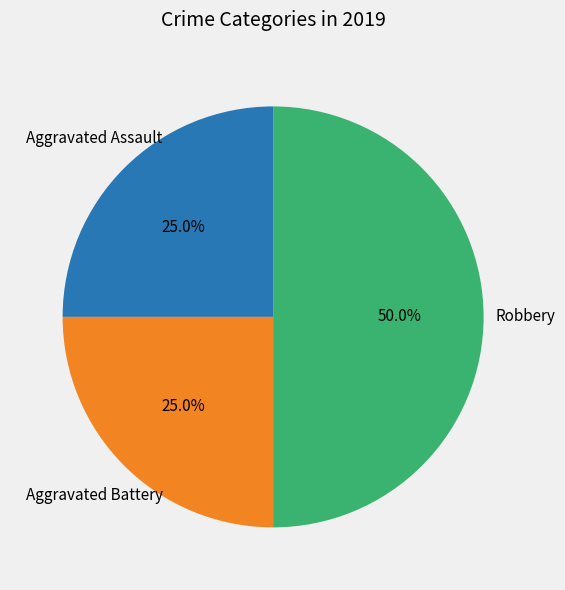

Is Aggravated Assault the majority of the pie?

No